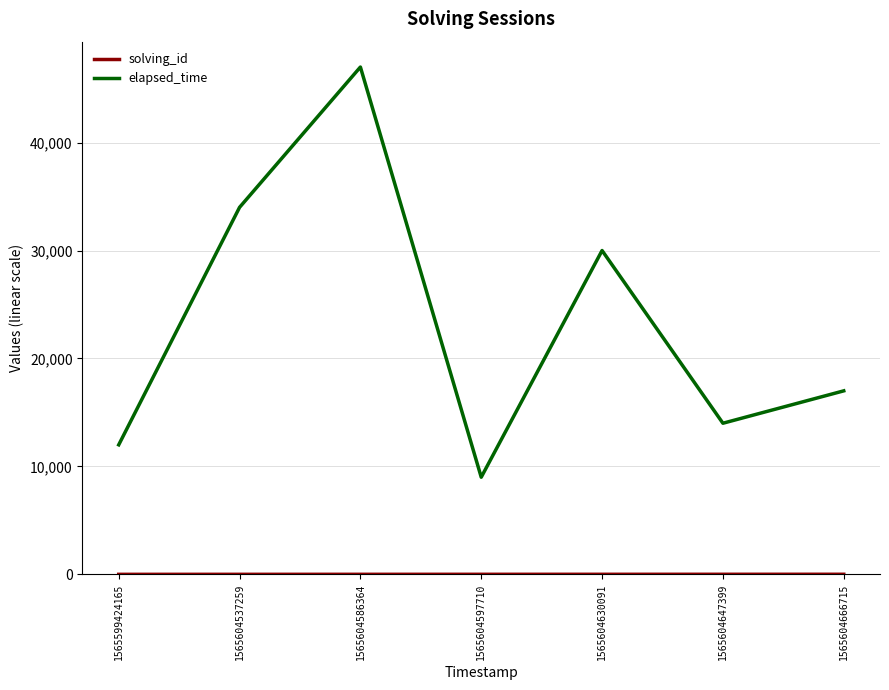

How many interior local valleys does the elapsed_time series have?

2